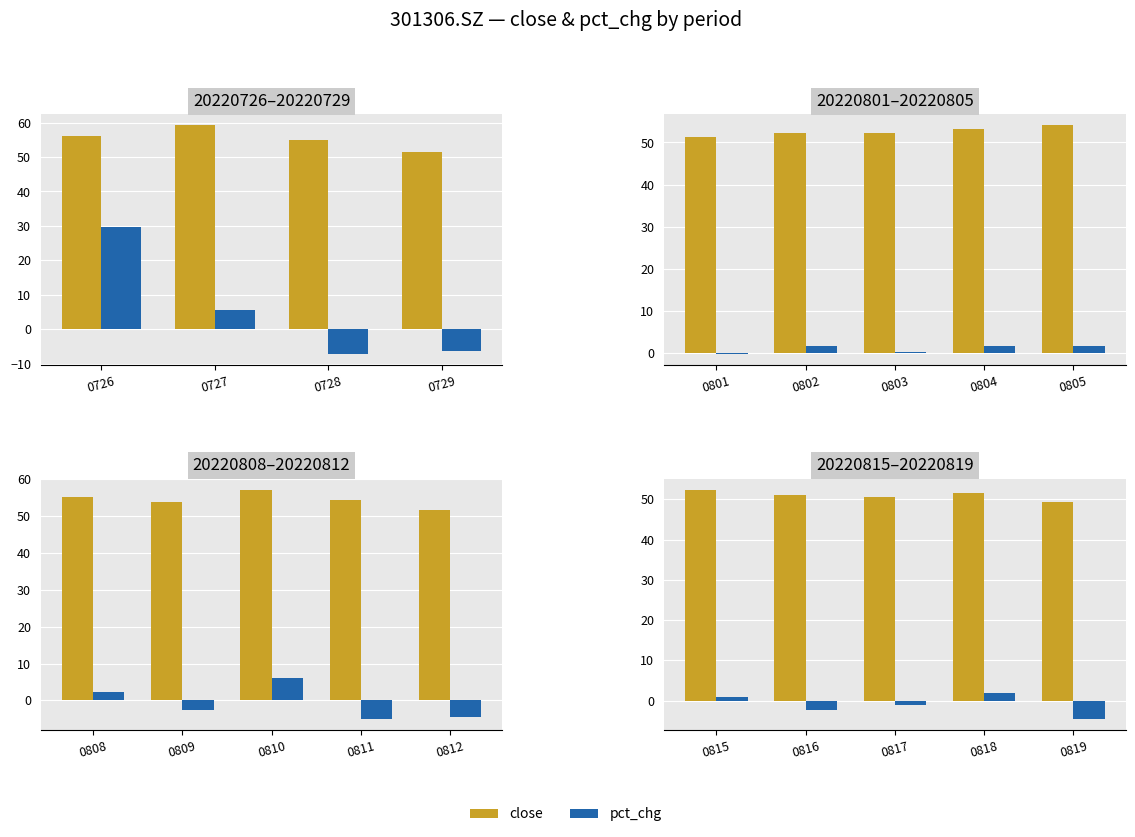

How many groups of bars are there?

5